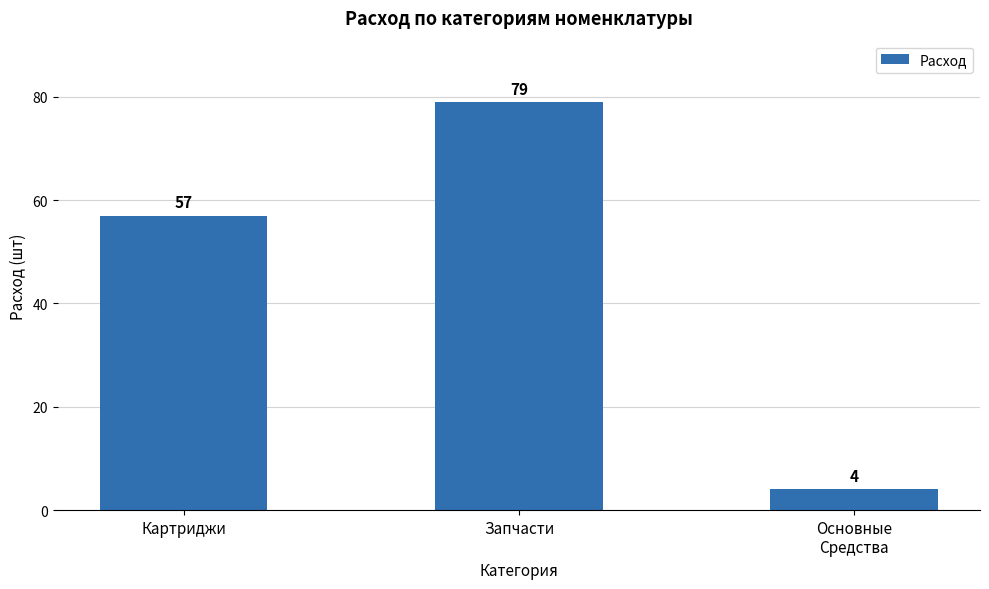

What is the change in value from Картриджи to Основные
Средства?

-53